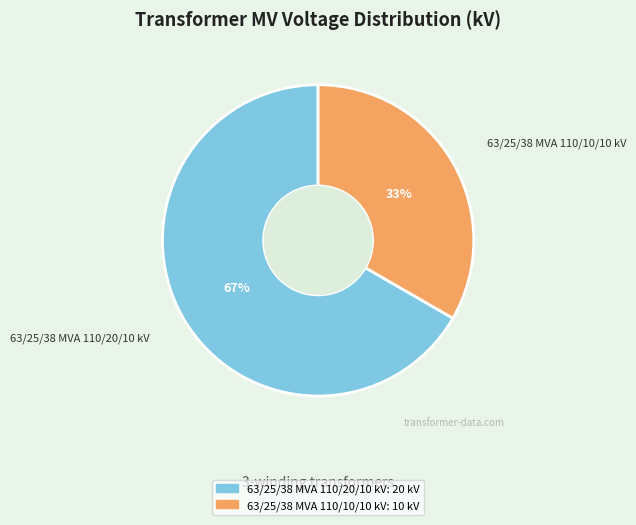

Count the number of slices in the pie.

2